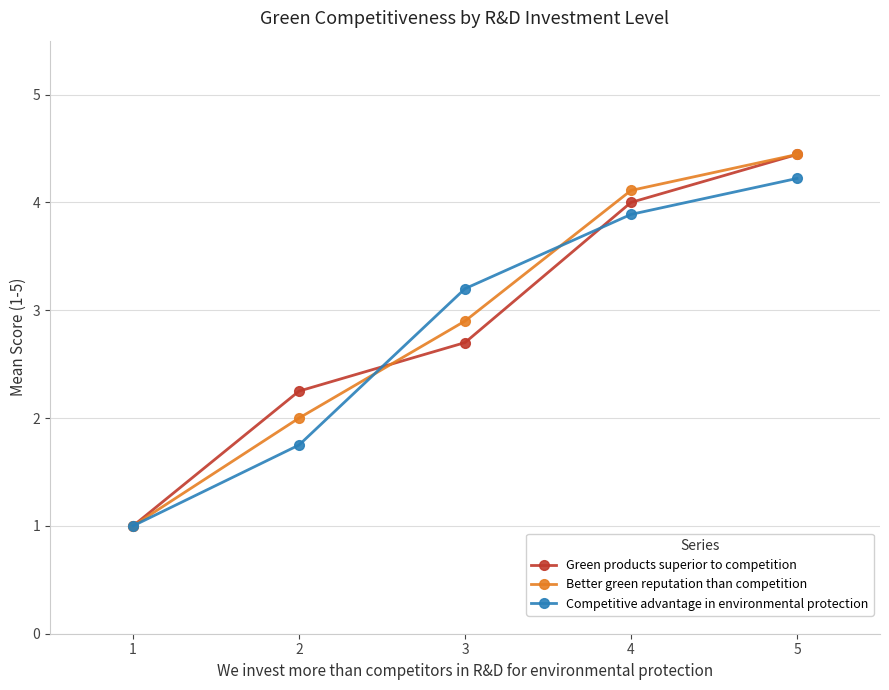

How many lines are shown in the chart?

3